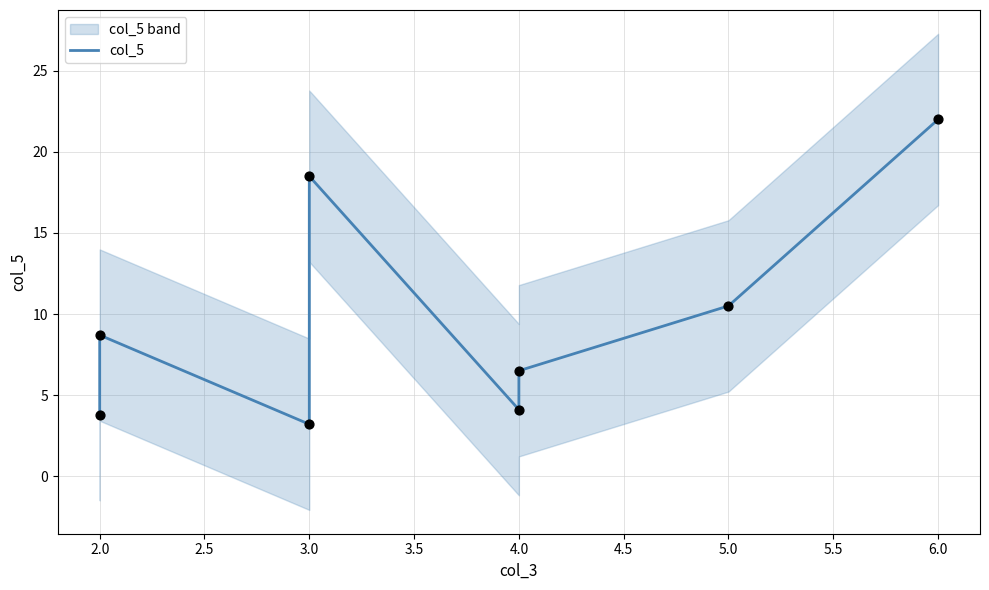

What is the change in value from 3.0 to 6.0?

+3.5